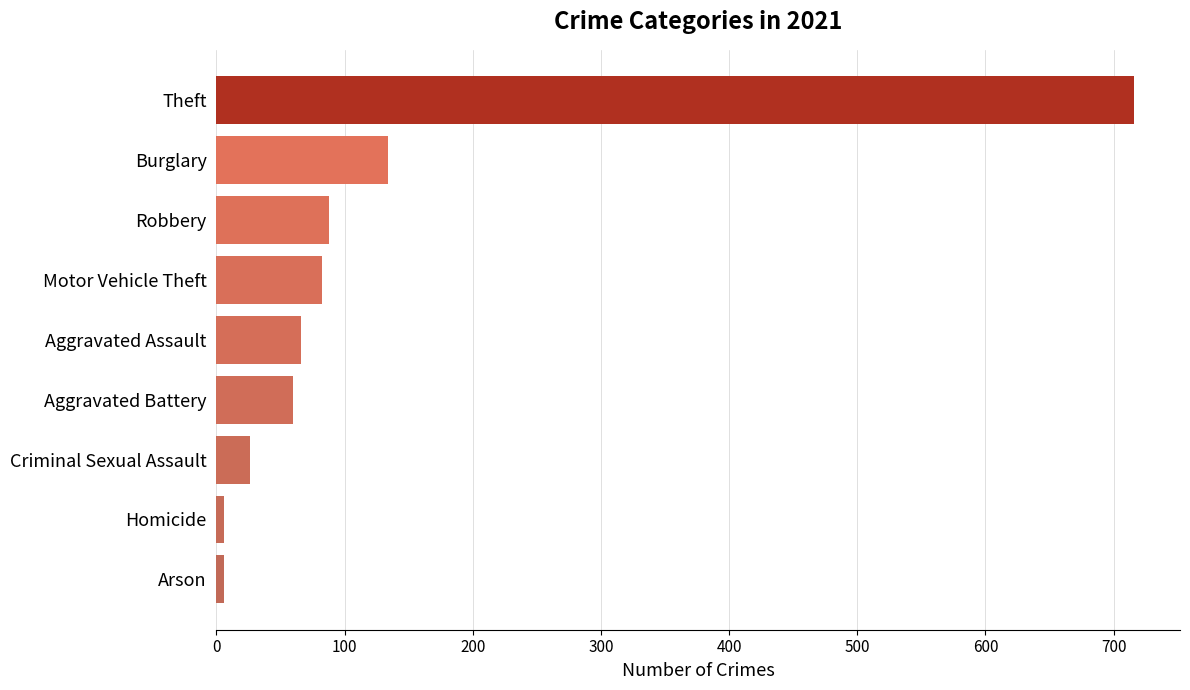

What is the difference between the values at Aggravated Assault and Arson?

60